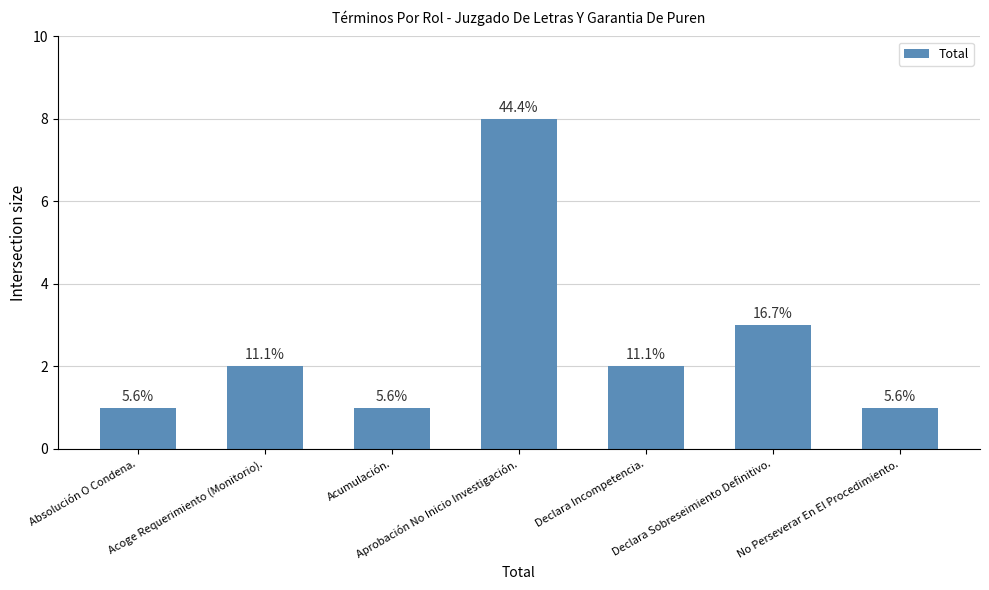

What is the difference between the maximum and minimum values?

7